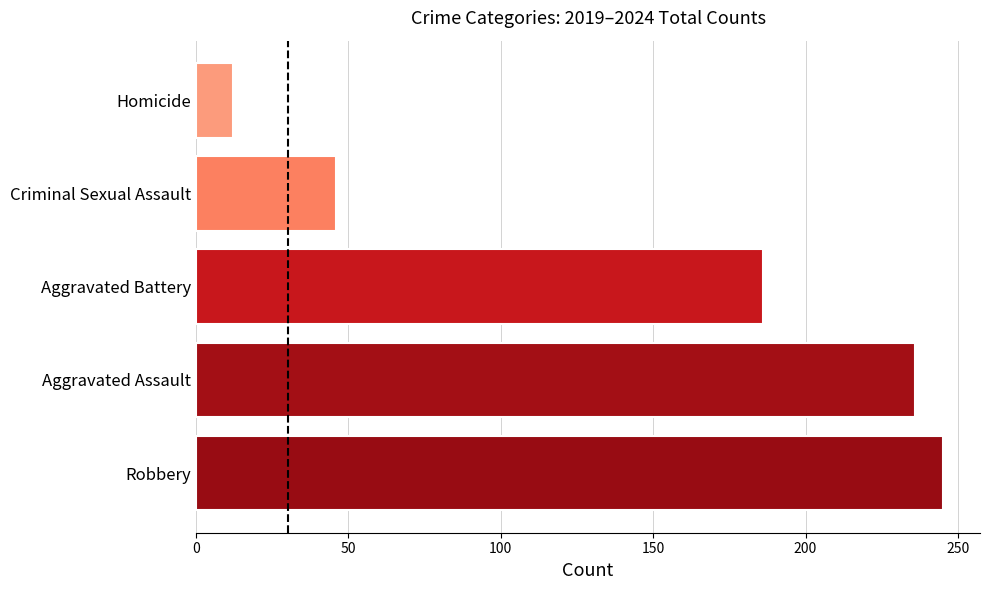

Reading bottom to top, transcribe all the data shown in this chart.

245	236	186	46	12